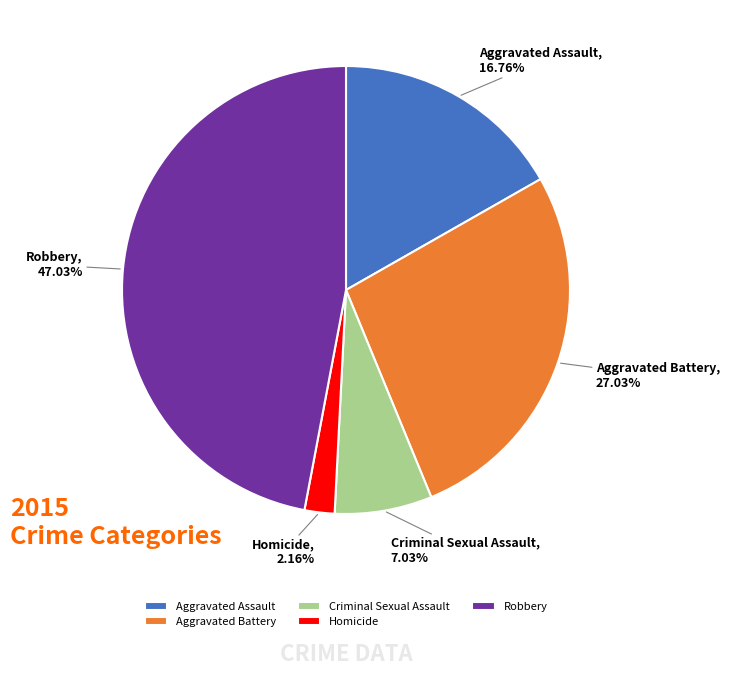

Which category has the biggest portion of the pie?

Robbery